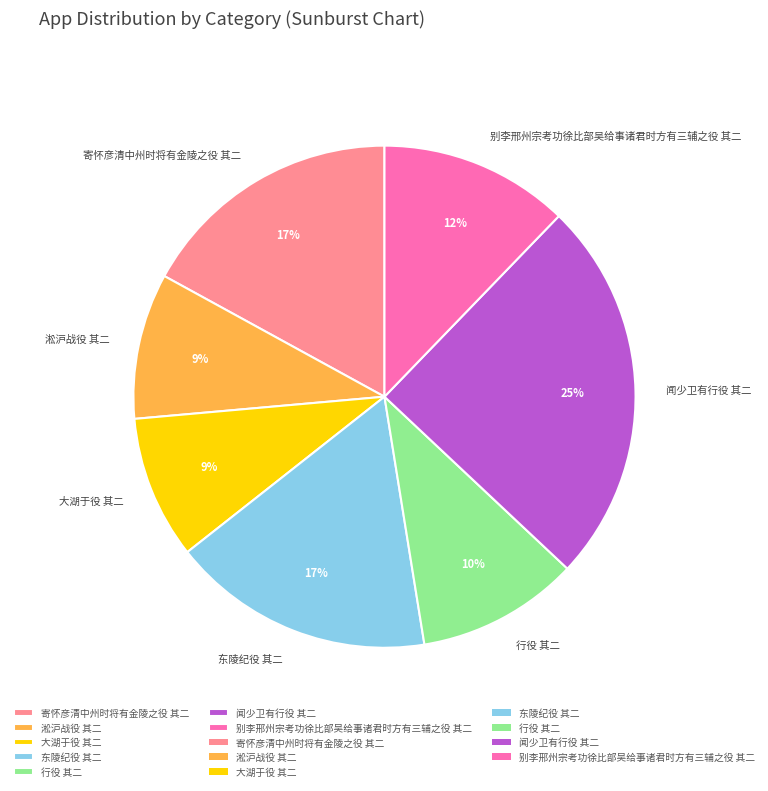

What is the ratio of the value at 行役 其二 to the value at 寄怀彦清中州时将有金陵之役 其二?

0.6